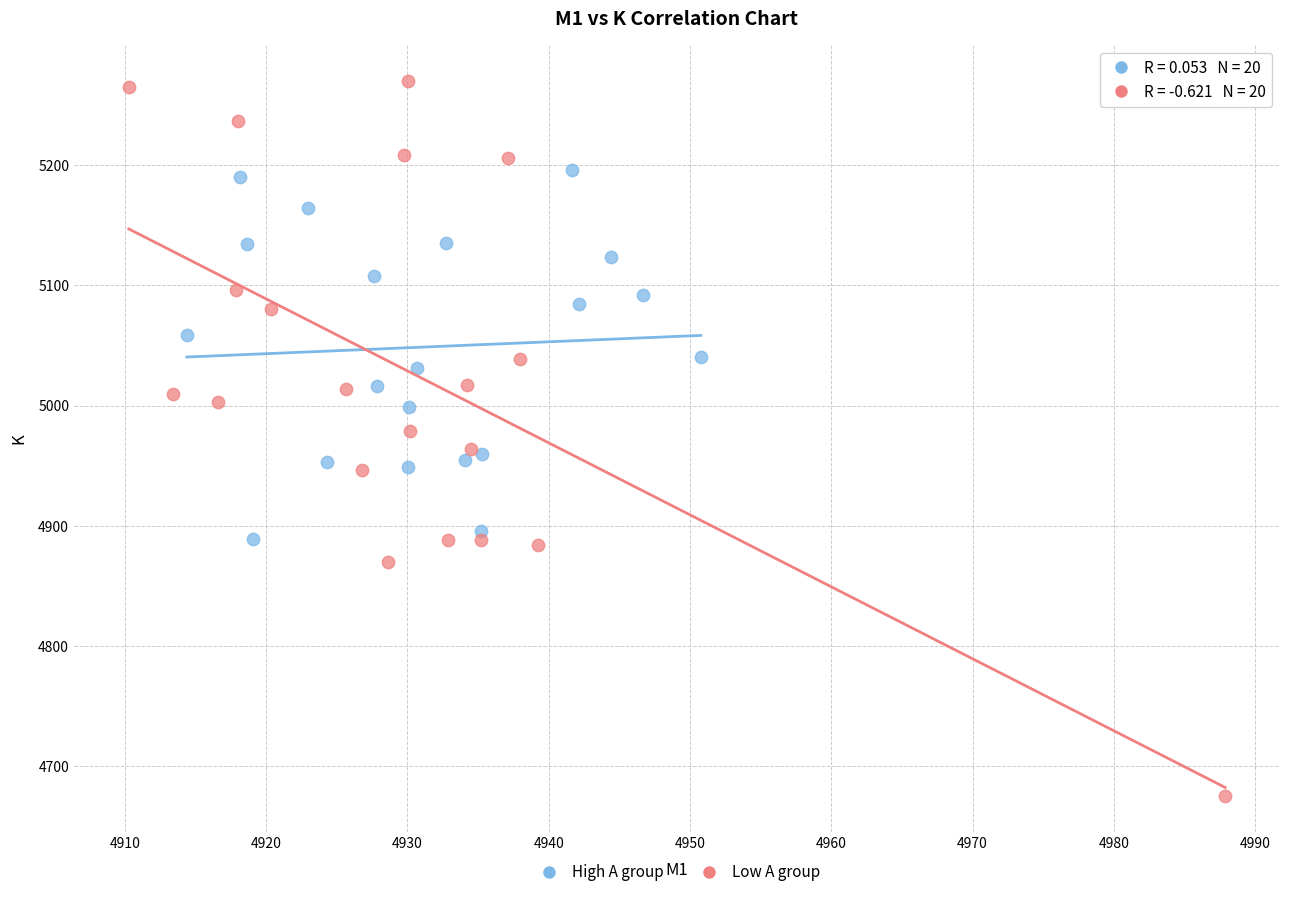

Which series reaches the minimum Y coordinate?

Low A group